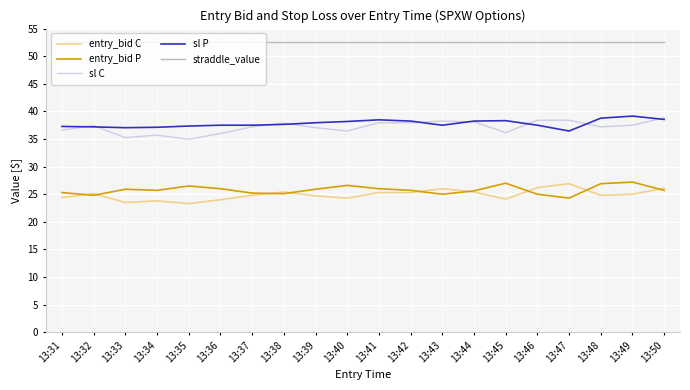

What is the difference between the highest and lowest values at 13:37?

27.8